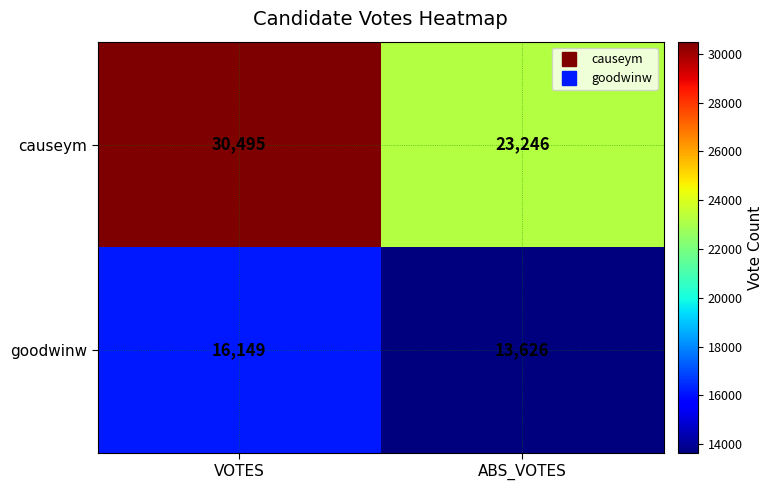

What is the difference between the maximum and minimum values in the causeym series?

7249